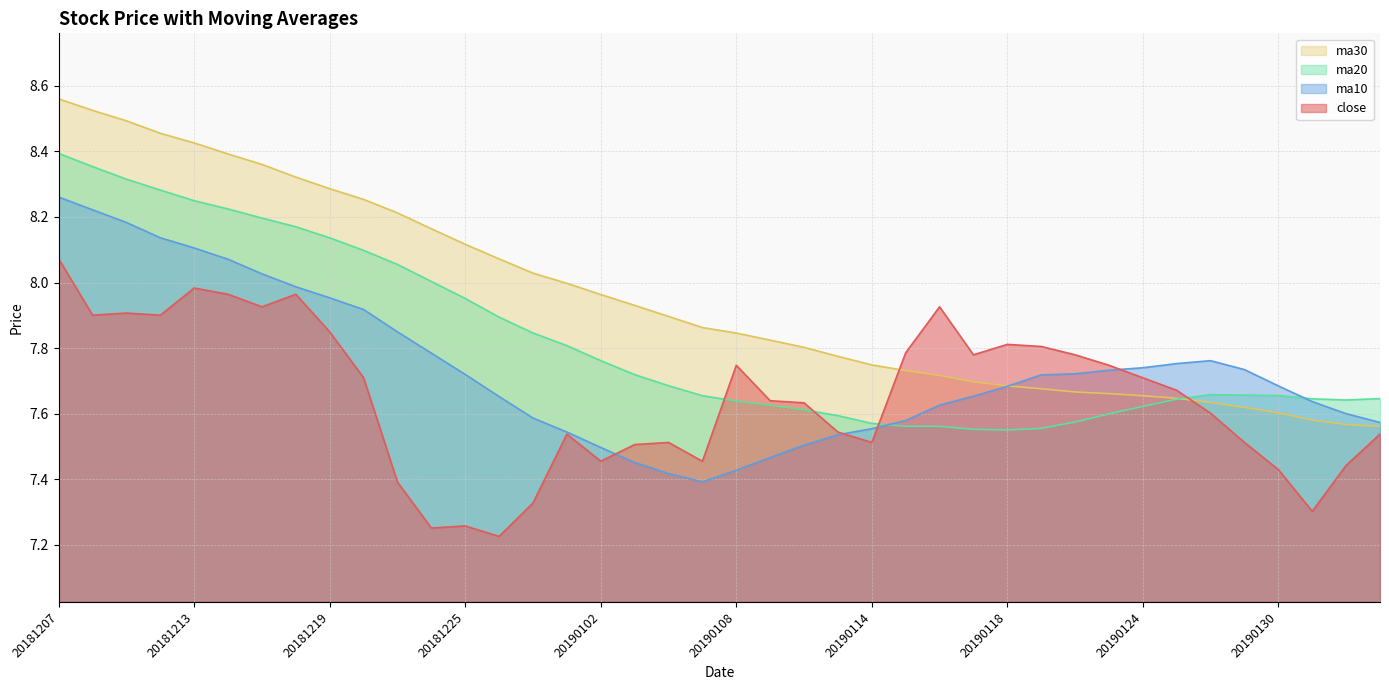

Which category has the lowest value in the ma10 series?

20190107